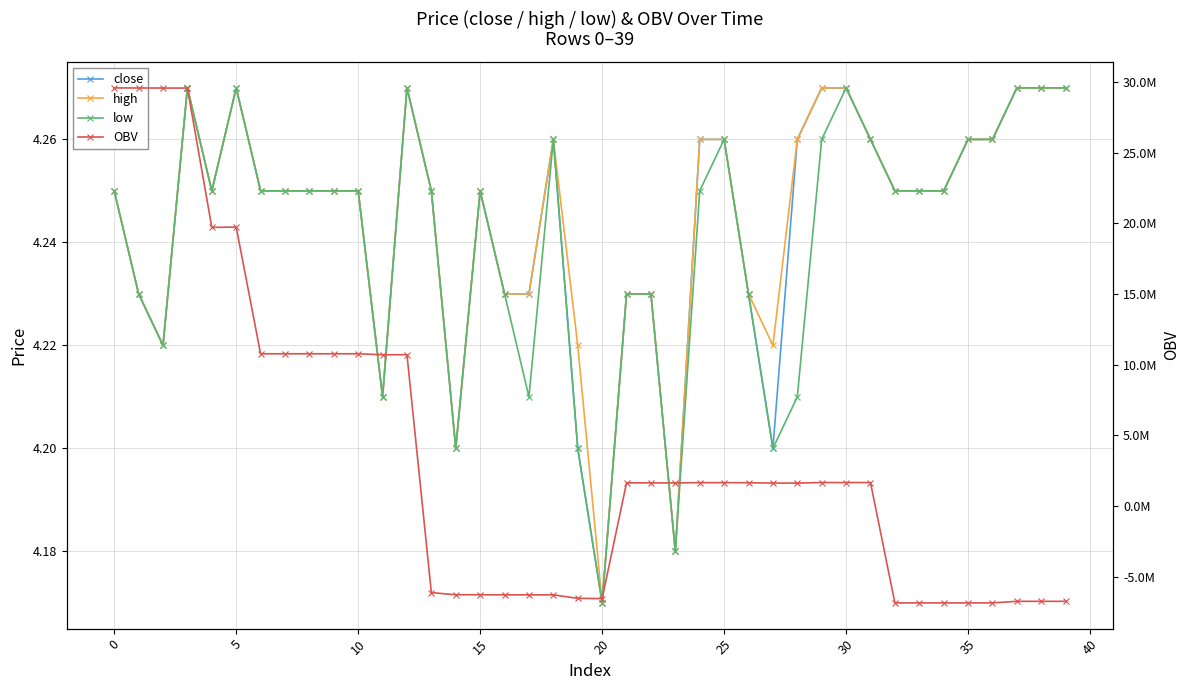

How many series are shown in this chart?

4